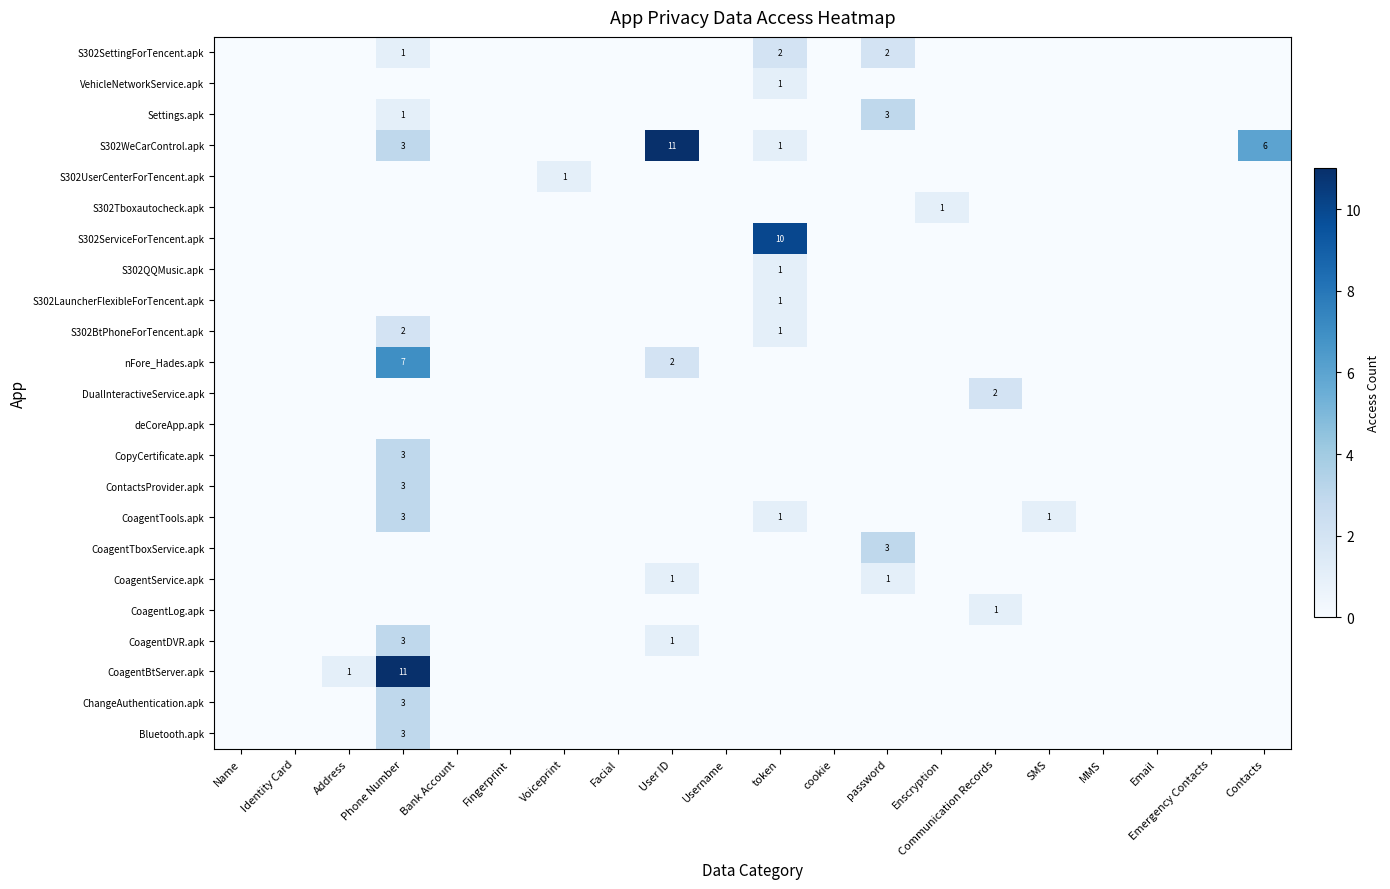

How many values in Settings.apk are above zero?

2